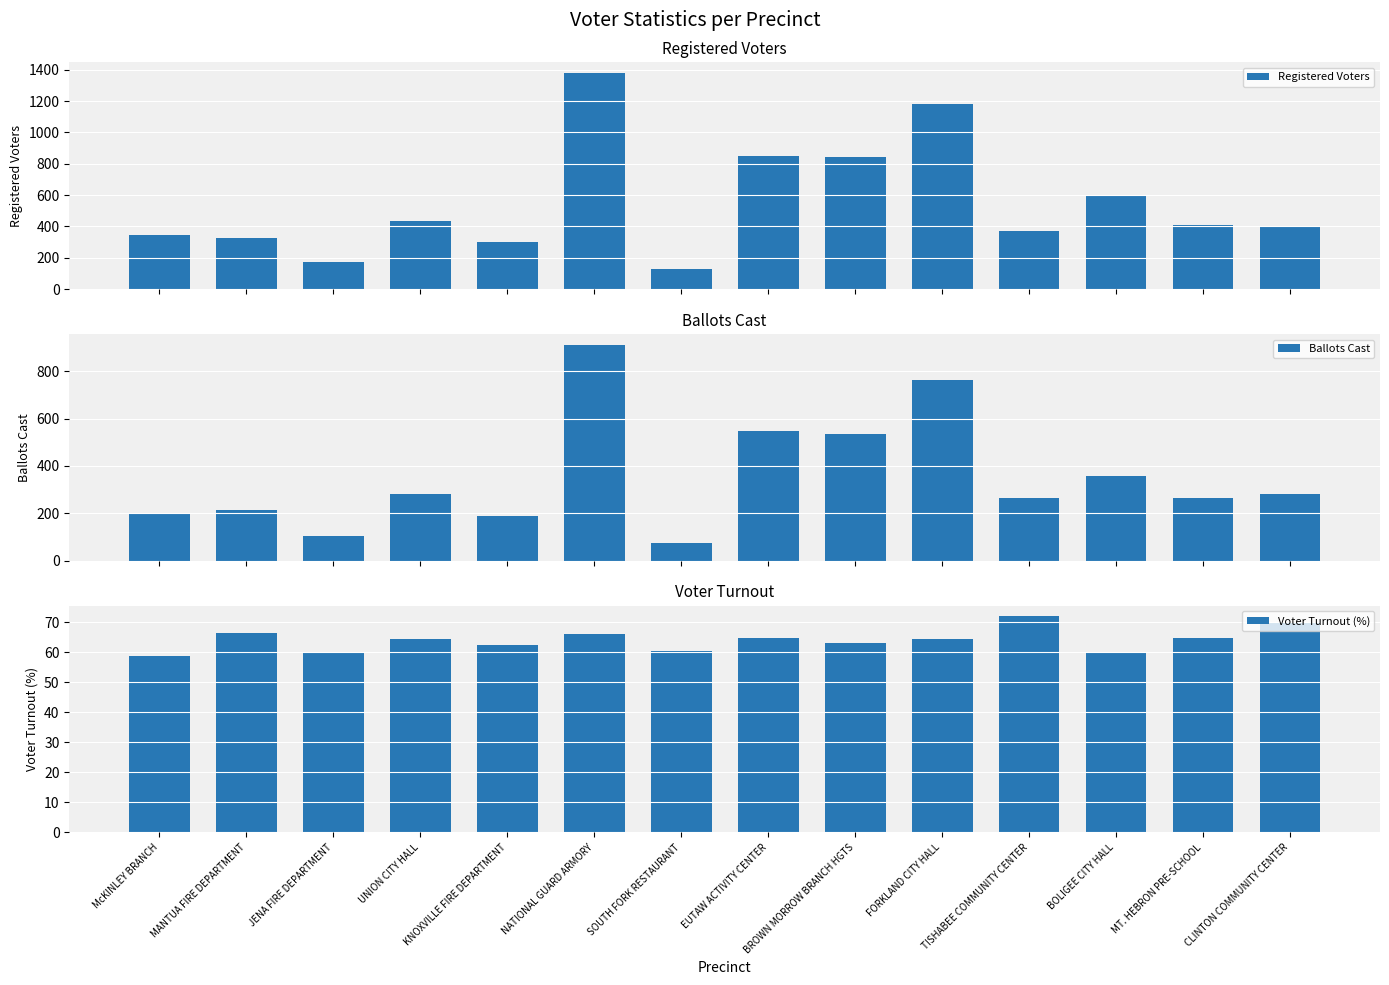

Reading right to left, list all the values displayed in this chart.

Registered Voters: CLINTON COMMUNITY CENTER=400.0	MT. HEBRON PRE-SCHOOL=409.0	BOLIGEE CITY HALL=594.0	TISHABEE COMMUNITY CENTER=371.0	FORKLAND CITY HALL=1181.0	BROWN MORROW BRANCH HGTS=845.0	EUTAW ACTIVITY CENTER=847.0	SOUTH FORK RESTAURANT=126.0	NATIONAL GUARD ARMORY=1378.0	KNOXVILLE FIRE DEPARTMENT=301.0	UNION CITY HALL=434.0	JENA FIRE DEPARTMENT=174.0	MANTUA FIRE DEPARTMENT=325.0	McKINLEY BRANCH=345.0
Ballots Cast: CLINTON COMMUNITY CENTER=281.0	MT. HEBRON PRE-SCHOOL=265.0	BOLIGEE CITY HALL=358.0	TISHABEE COMMUNITY CENTER=267.0	FORKLAND CITY HALL=762.0	BROWN MORROW BRANCH HGTS=534.0	EUTAW ACTIVITY CENTER=549.0	SOUTH FORK RESTAURANT=76.0	NATIONAL GUARD ARMORY=911.0	KNOXVILLE FIRE DEPARTMENT=188.0	UNION CITY HALL=280.0	JENA FIRE DEPARTMENT=104.0	MANTUA FIRE DEPARTMENT=216.0	McKINLEY BRANCH=203.0
Voter Turnout (%): CLINTON COMMUNITY CENTER=70.2	MT. HEBRON PRE-SCHOOL=64.8	BOLIGEE CITY HALL=60.3	TISHABEE COMMUNITY CENTER=72.0	FORKLAND CITY HALL=64.5	BROWN MORROW BRANCH HGTS=63.2	EUTAW ACTIVITY CENTER=64.8	SOUTH FORK RESTAURANT=60.3	NATIONAL GUARD ARMORY=66.1	KNOXVILLE FIRE DEPARTMENT=62.5	UNION CITY HALL=64.5	JENA FIRE DEPARTMENT=59.8	MANTUA FIRE DEPARTMENT=66.5	McKINLEY BRANCH=58.8